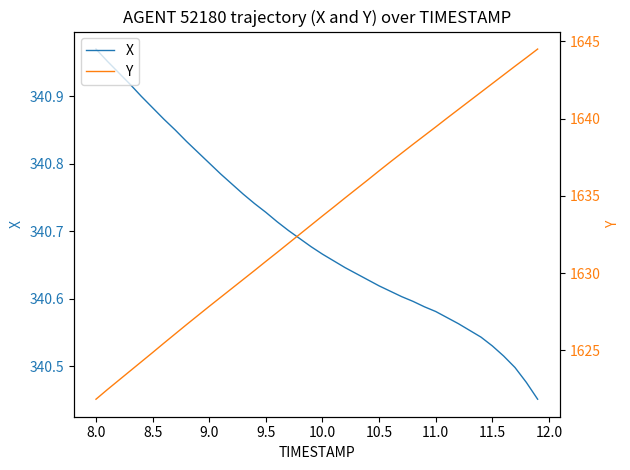

Reading right to left, extract all data points from this chart.

X: 340.5	340.5	340.5	340.5	340.5	340.5	340.6	340.6	340.6	340.6	340.6	340.6	340.6	340.6	340.6	340.6	340.6	340.6	340.7	340.7	340.7	340.7	340.7	340.7	340.7	340.7	340.8	340.8	340.8	340.8	340.8	340.8	340.9	340.9	340.9	340.9	340.9	340.9	341.0	341.0
Y: 1644.5	1643.9	1643.4	1642.8	1642.3	1641.7	1641.2	1640.6	1640.0	1639.5	1638.9	1638.3	1637.8	1637.2	1636.6	1636.0	1635.5	1634.9	1634.3	1633.7	1633.1	1632.5	1631.9	1631.3	1630.8	1630.2	1629.6	1629.0	1628.4	1627.8	1627.3	1626.7	1626.1	1625.5	1624.9	1624.3	1623.7	1623.1	1622.5	1621.8